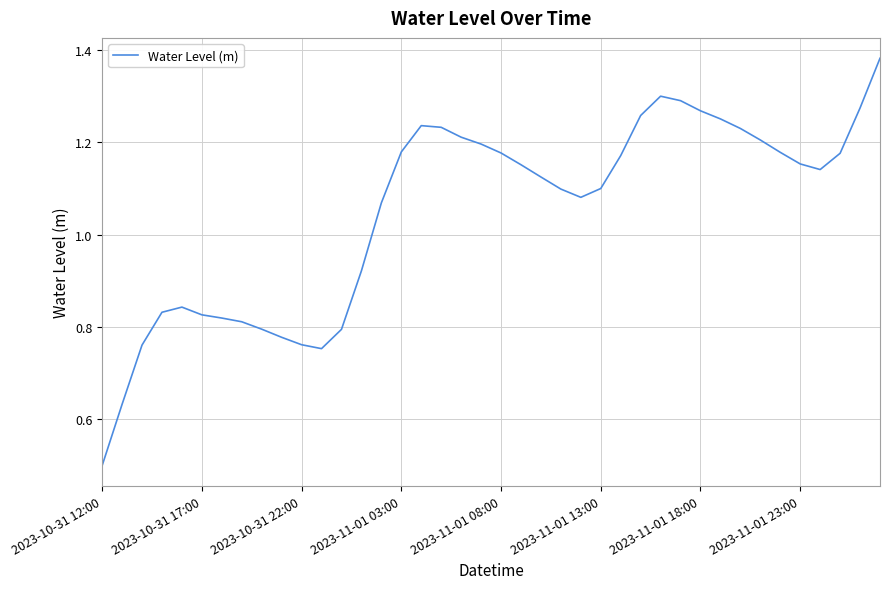

Does the chart display data point markers on the line(s)?

No